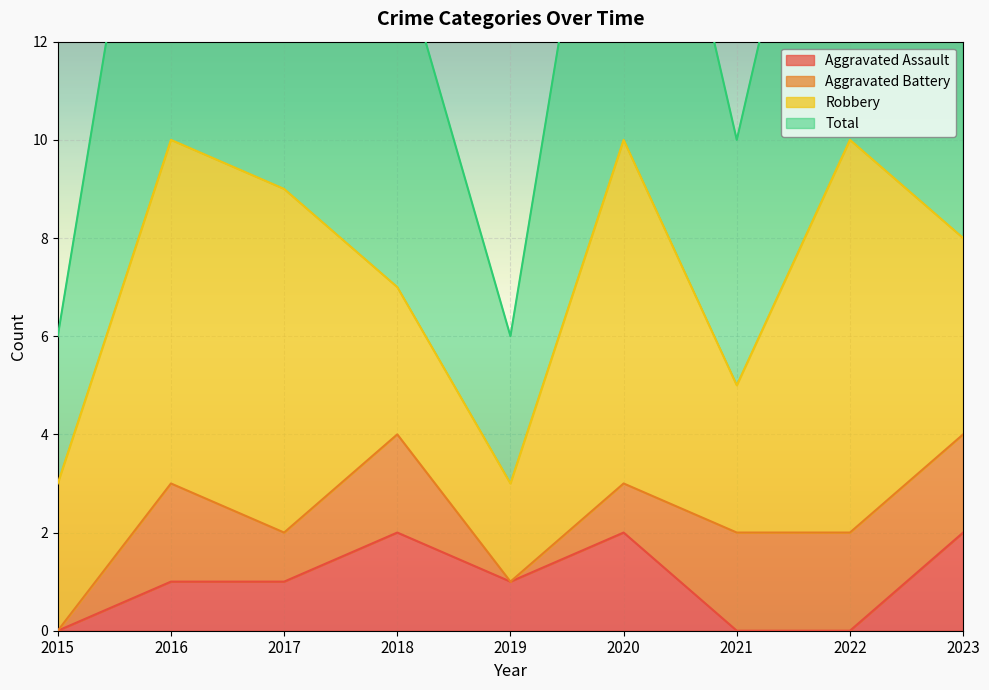

What is the highest value of the Aggravated Assault series?

2